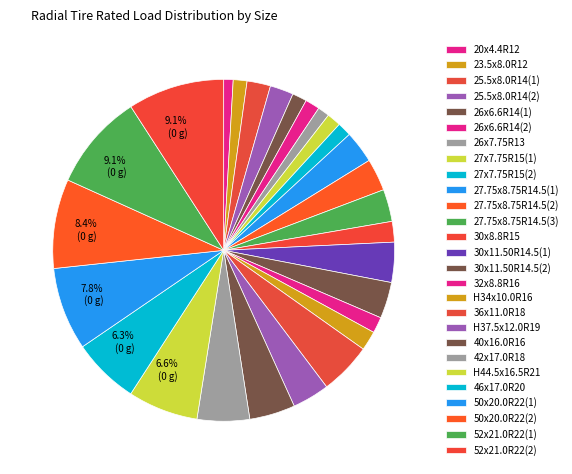

How many slices are in this pie chart?

27